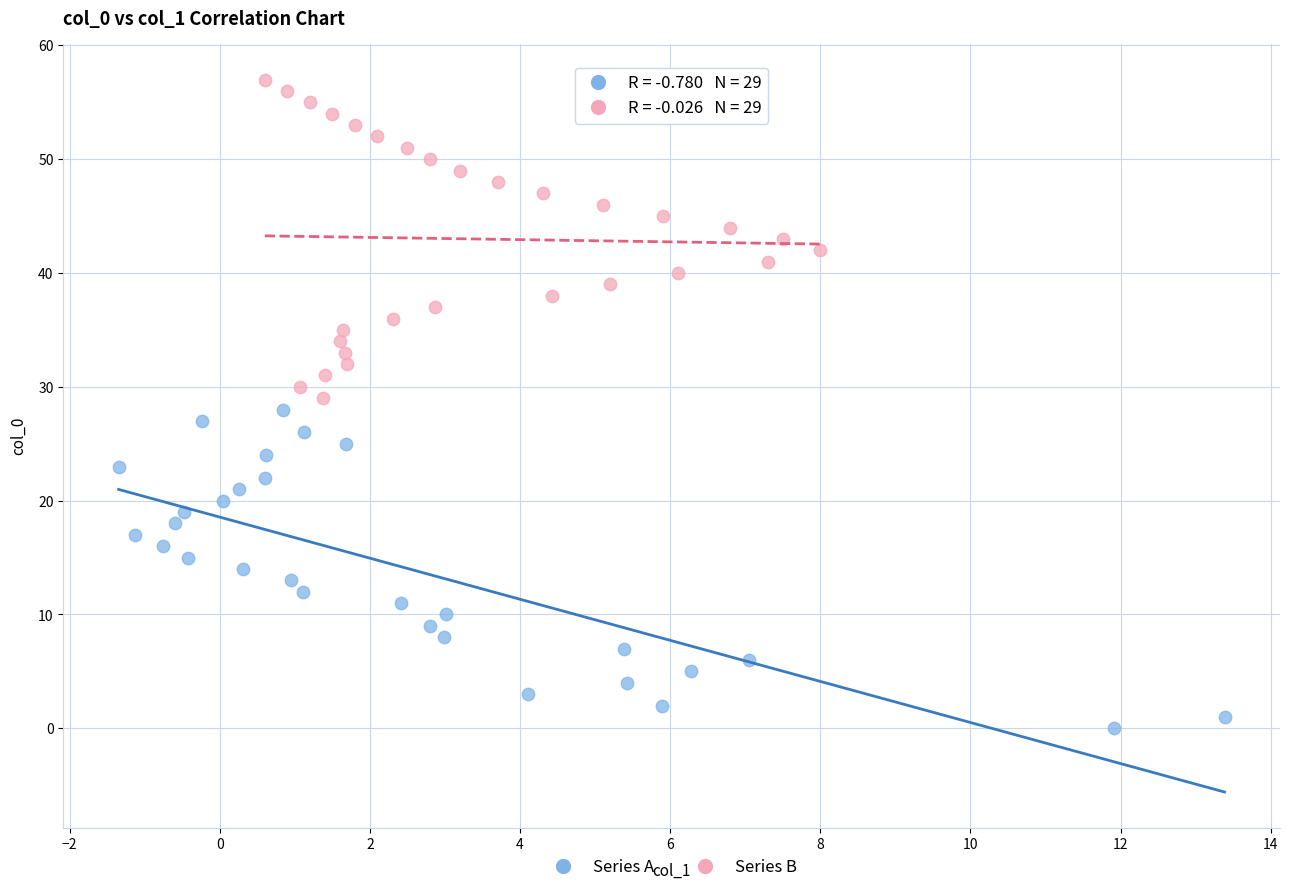

Which series reaches the minimum Y coordinate?

Series A